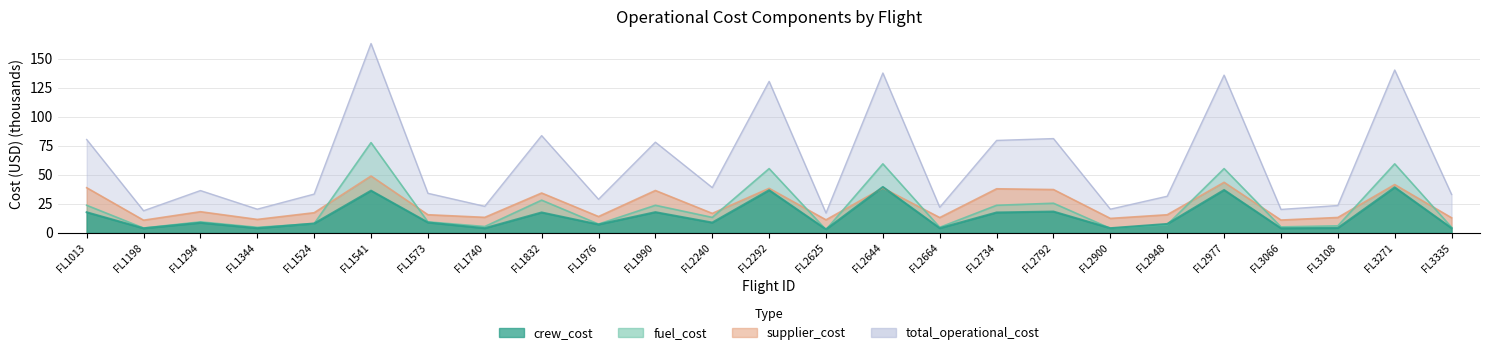

How many values in the total_operational_cost series exceed 34?

13